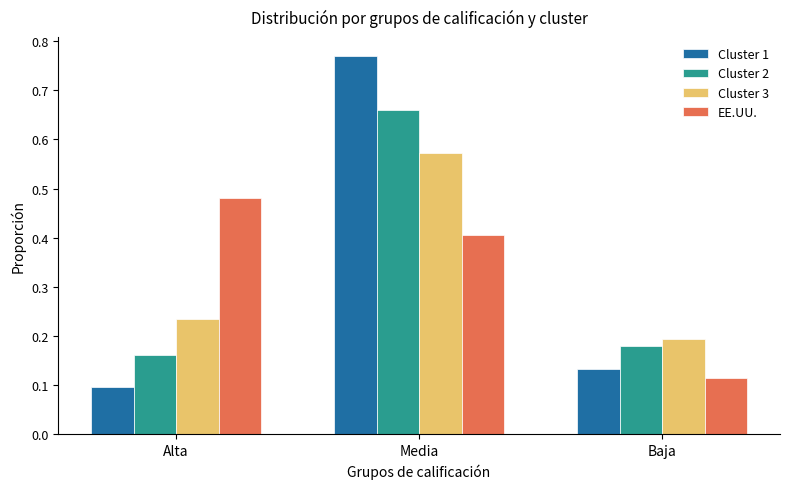

The value of Cluster 2 at Baja is 0.3. True or false?

False